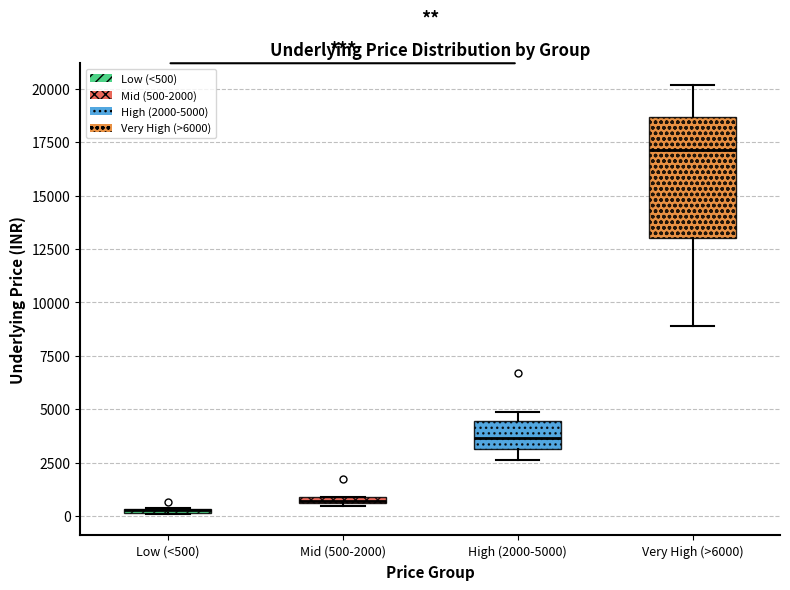

Where is the lower edge of the box for Mid (500-2000) on the y-axis? The values are not printed on the chart, so give them approximately, as read against the axis.

500